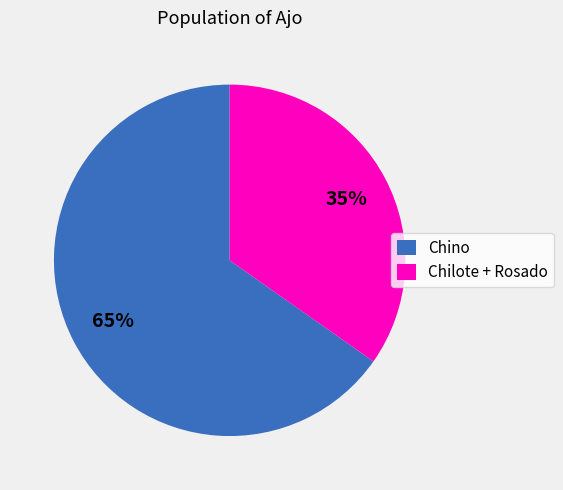

To the nearest percent, what percentage of the pie is Chino?

65%